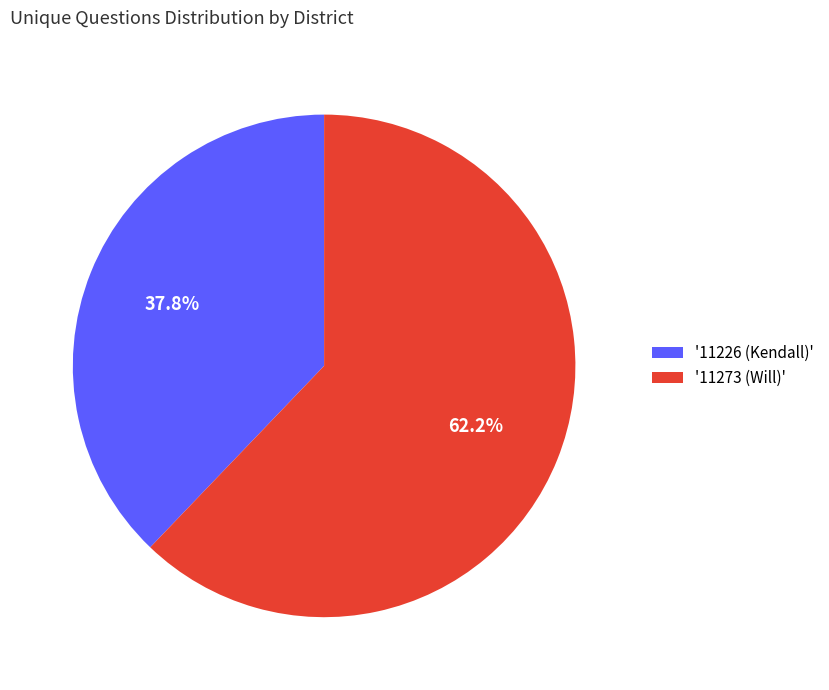

What is the total percentage of '11226 (Kendall)' and '11273 (Will)'?

100.0%